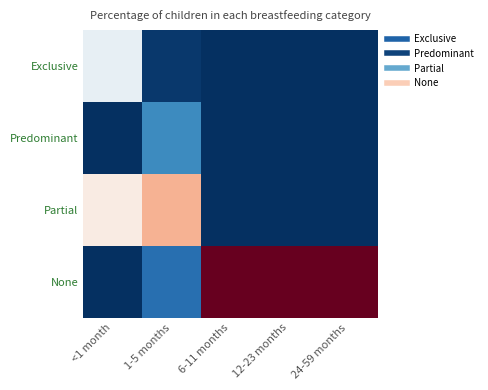

What is the total value across all series at 24-59 months?

1.0